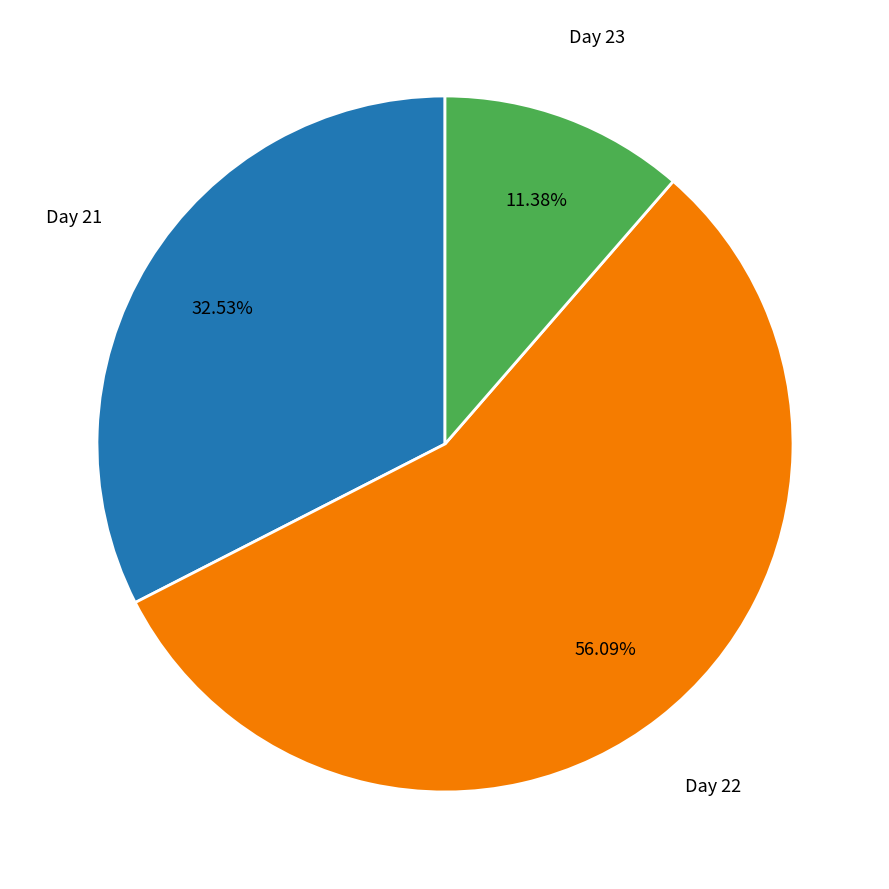

Between Day 21 and Day 23, which is larger?

Day 21